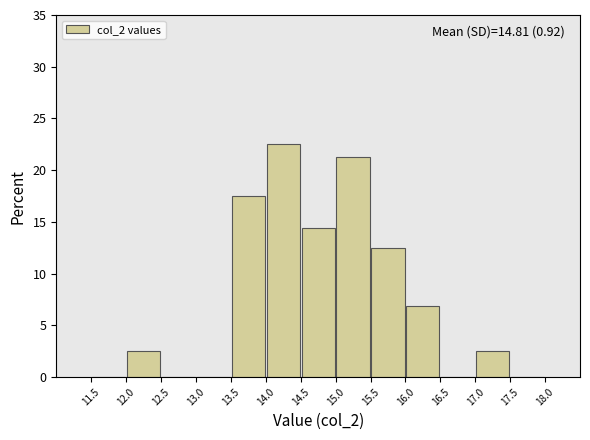

Over which range of the x-axis is the bar tallest?

14.0 to 14.5